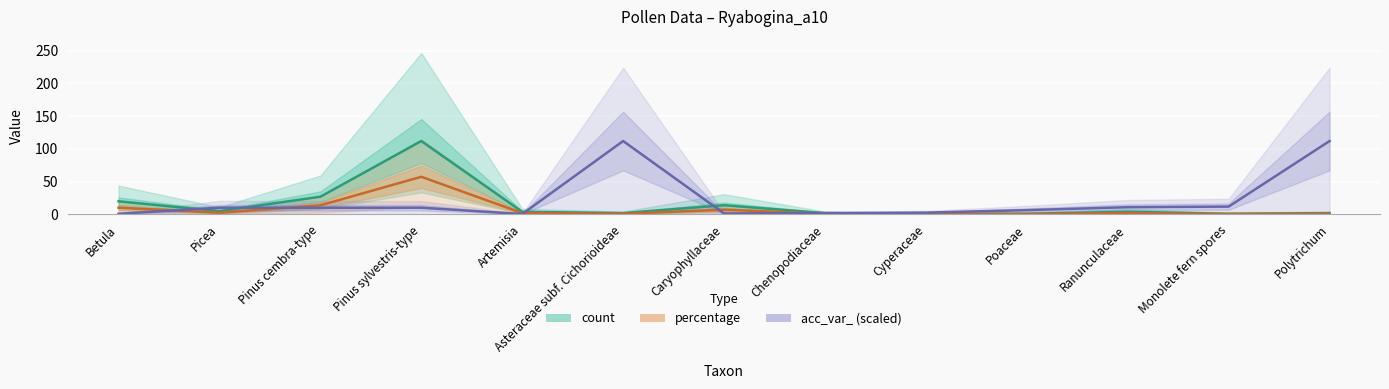

Where is the first local minimum for count?

Picea